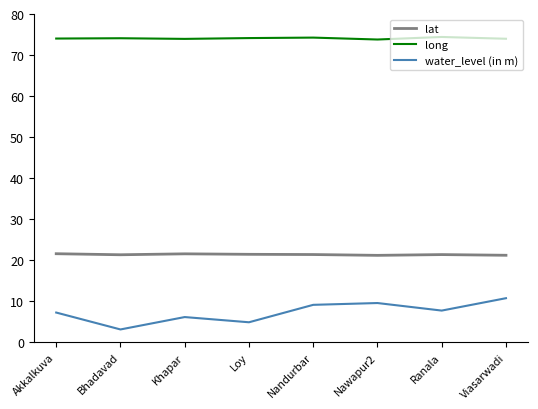

What is the spread (max minus min) of values at Viasarwadi?

63.2